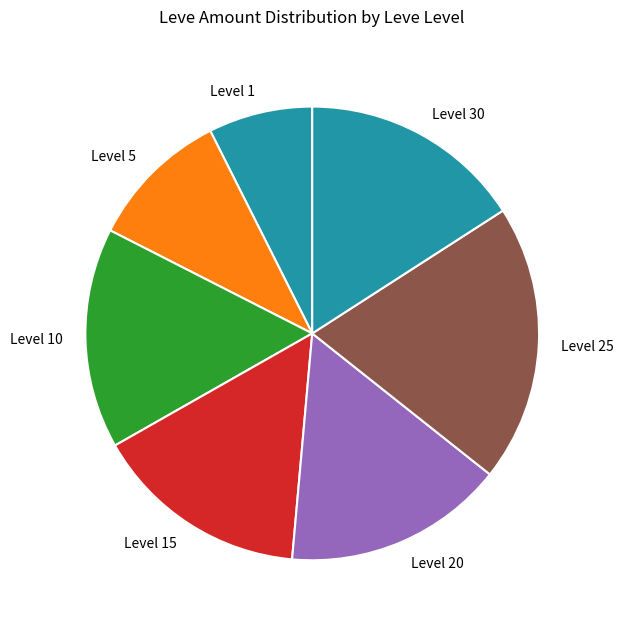

How many slices are in this pie chart?

7